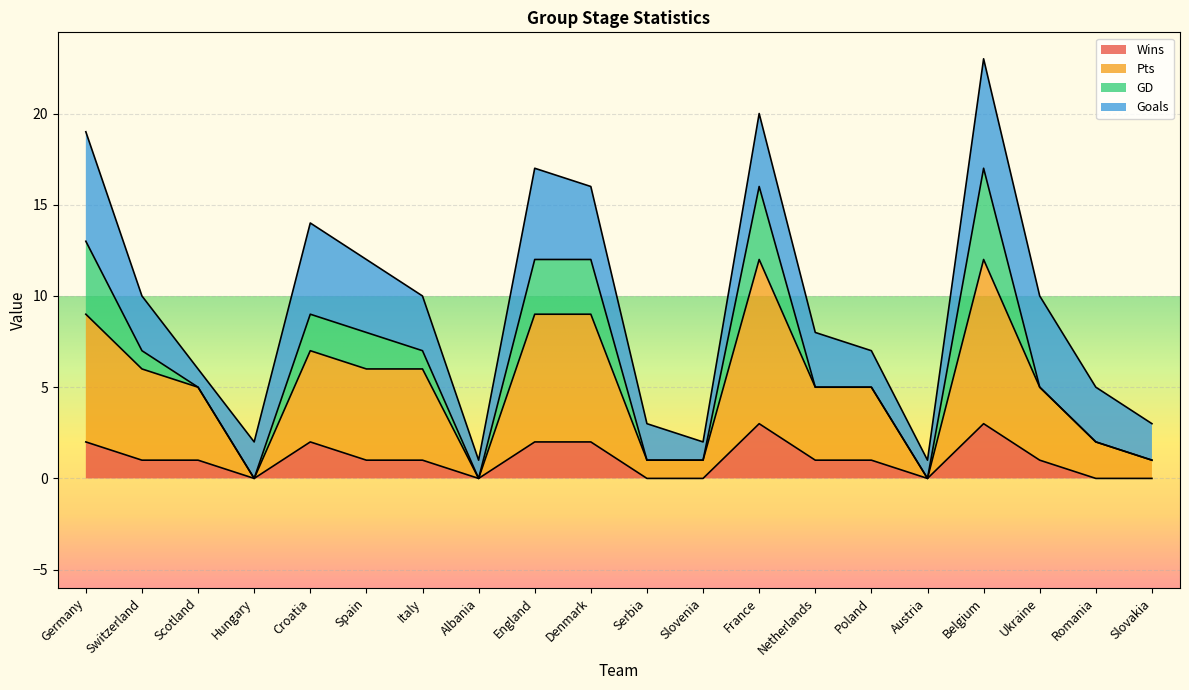

Which label corresponds to the smallest value in the chart?

Hungary